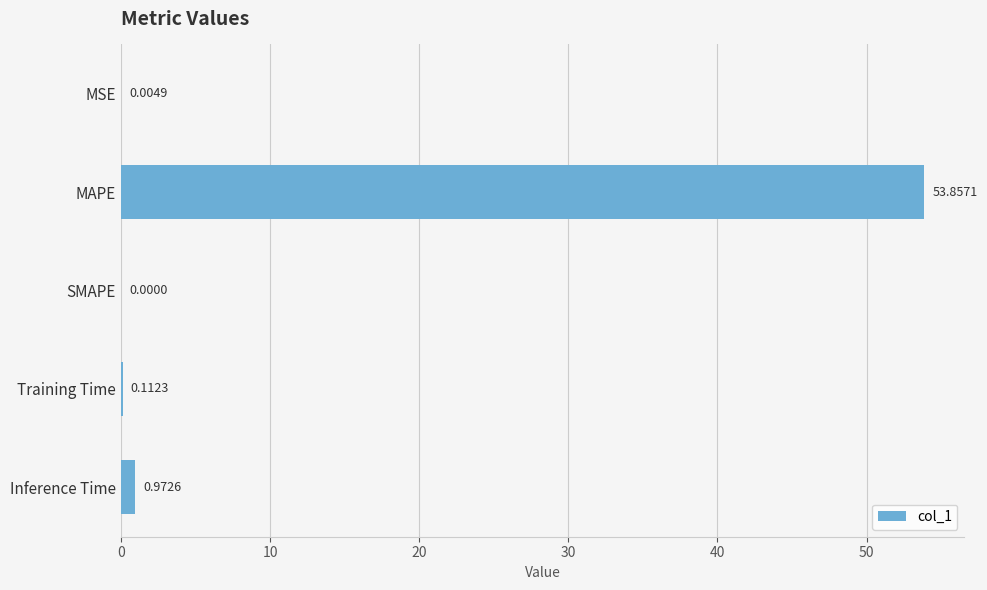

Which category has the highest value across all series?

MAPE